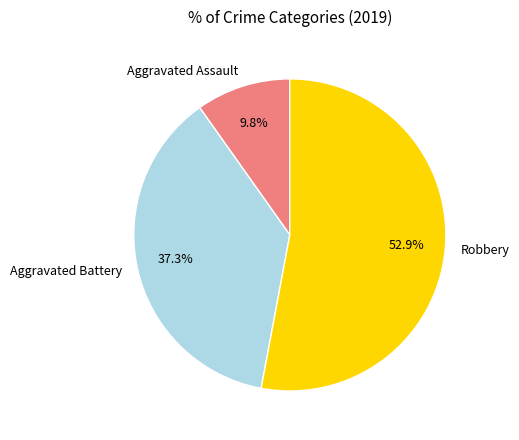

To the nearest percent, what is the combined percentage of Aggravated Assault and Aggravated Battery?

47%